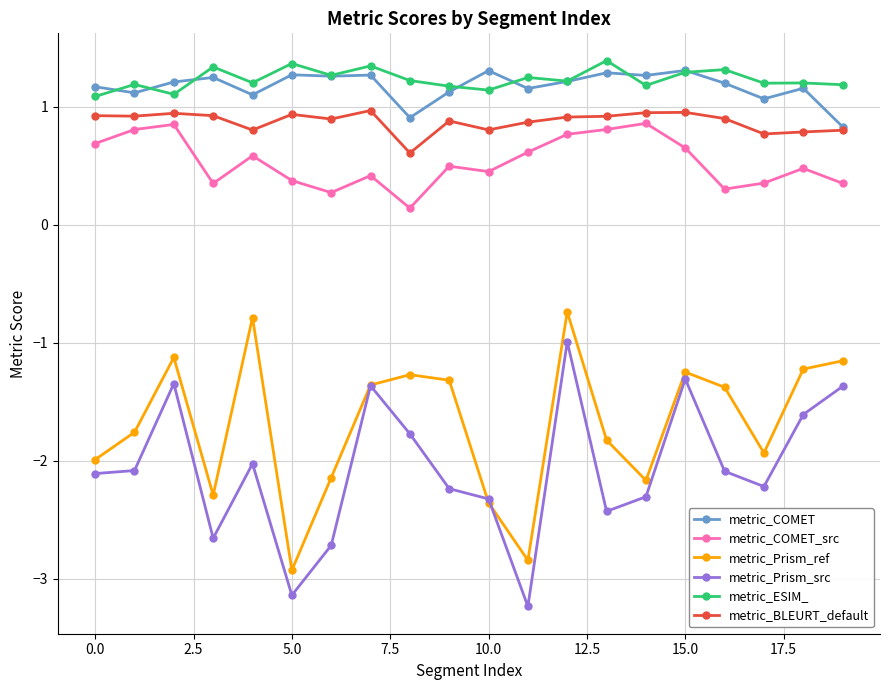

True or false: metric_COMET and metric_COMET_src cross at least once.

False